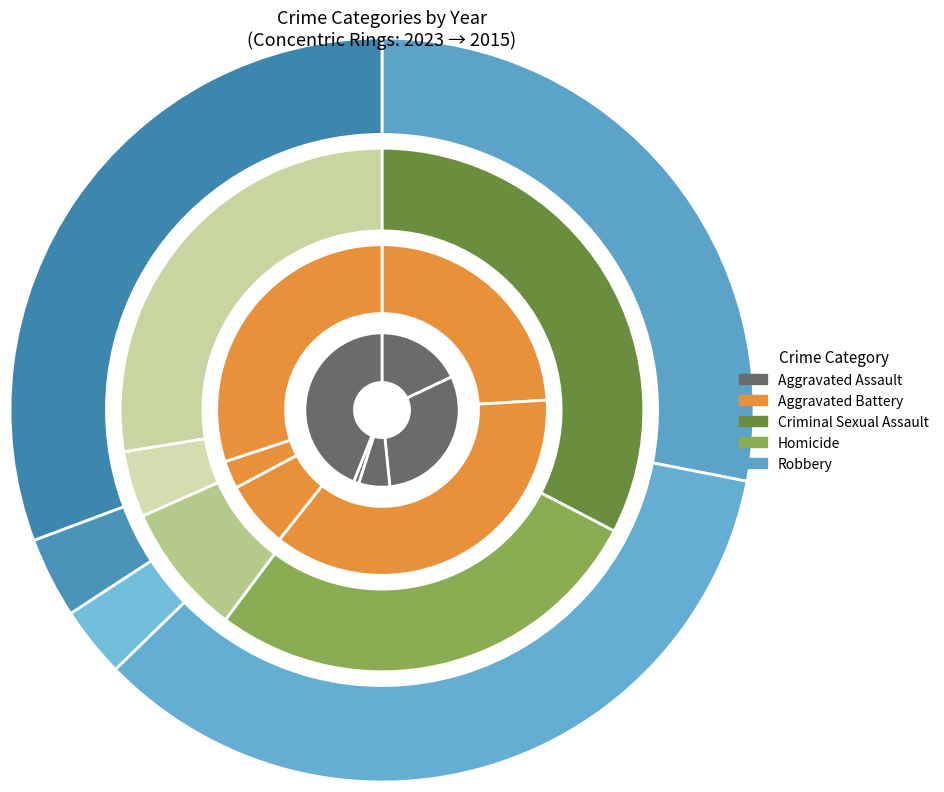

Combined, do Aggravated Battery and Robbery account for over 50%?

Yes